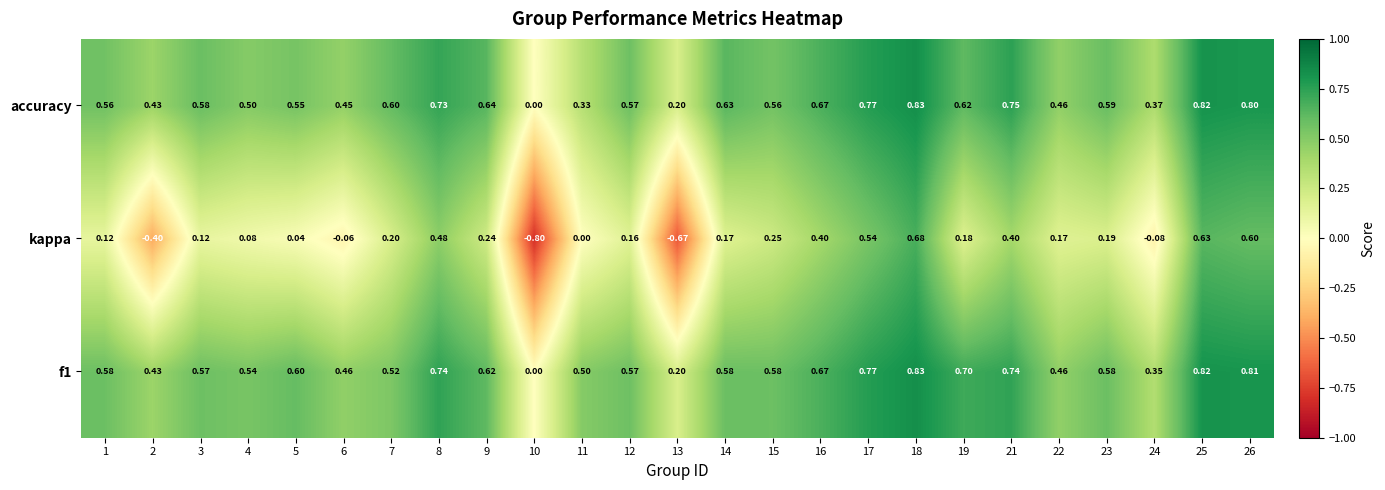

What is the minimum value shown in the chart?

-0.8